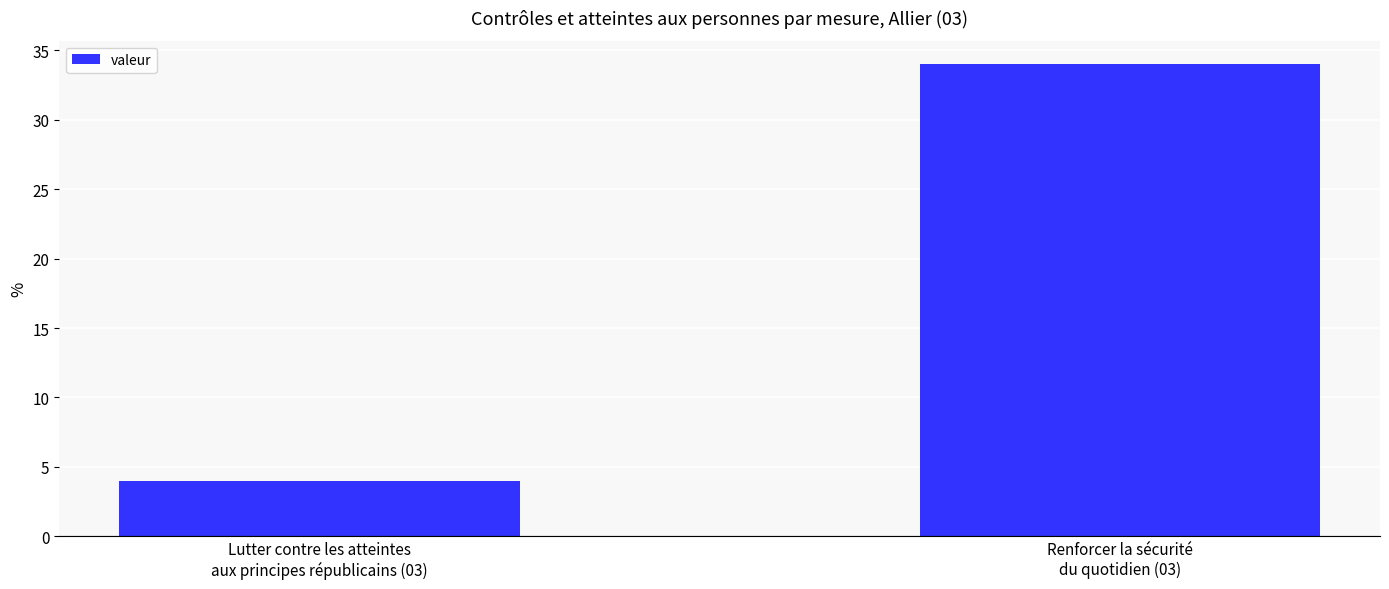

How many bars are there in total?

2